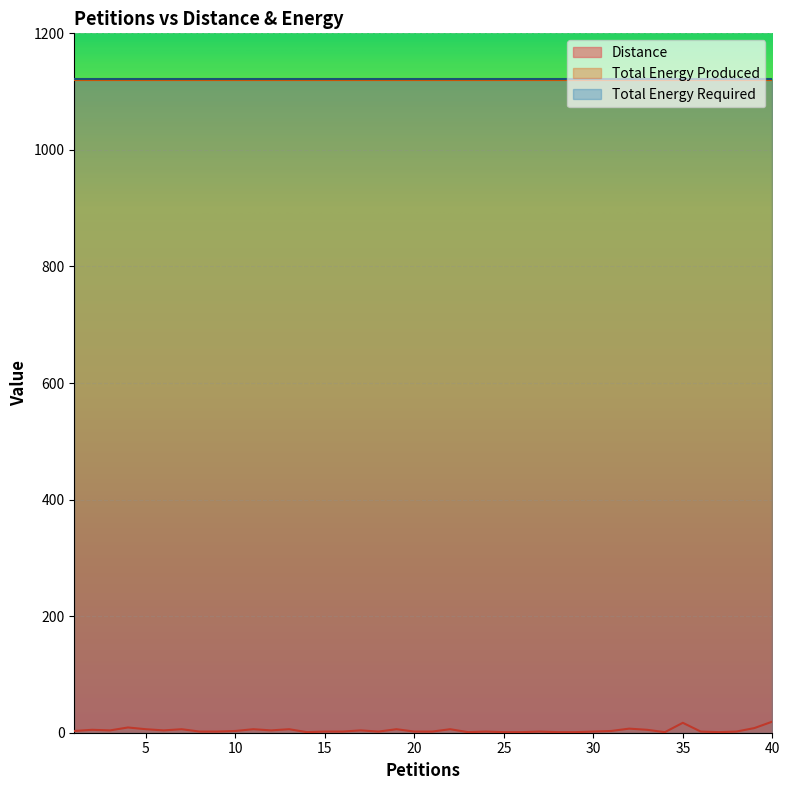

Which series has the widest spread of values?

Distance